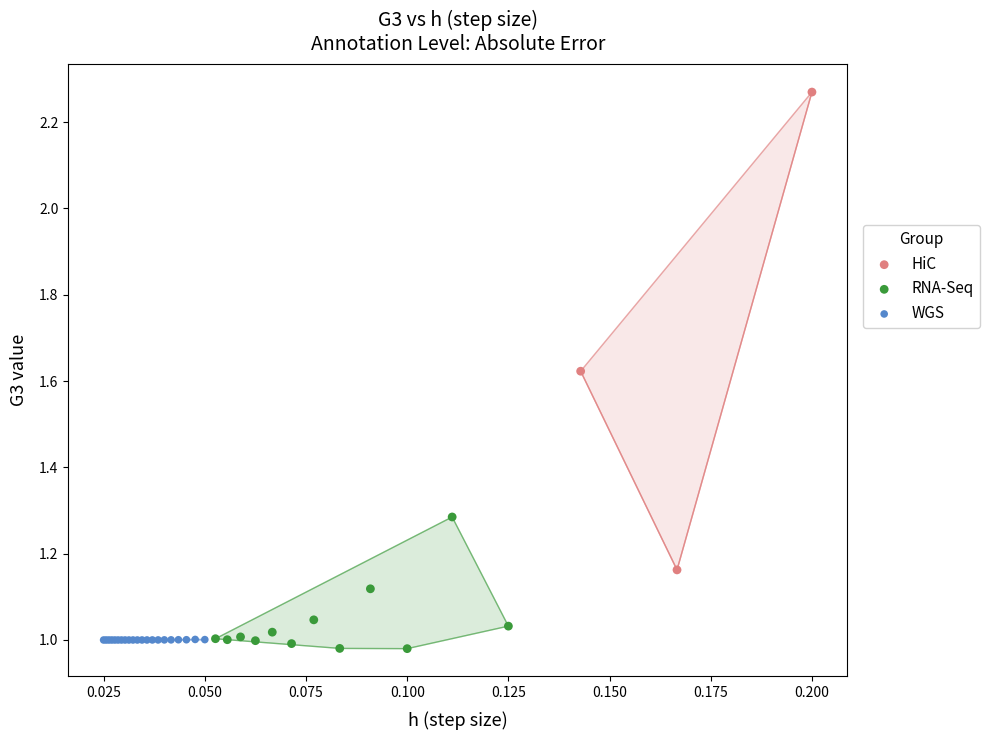

Which series reaches the maximum Y coordinate?

HiC